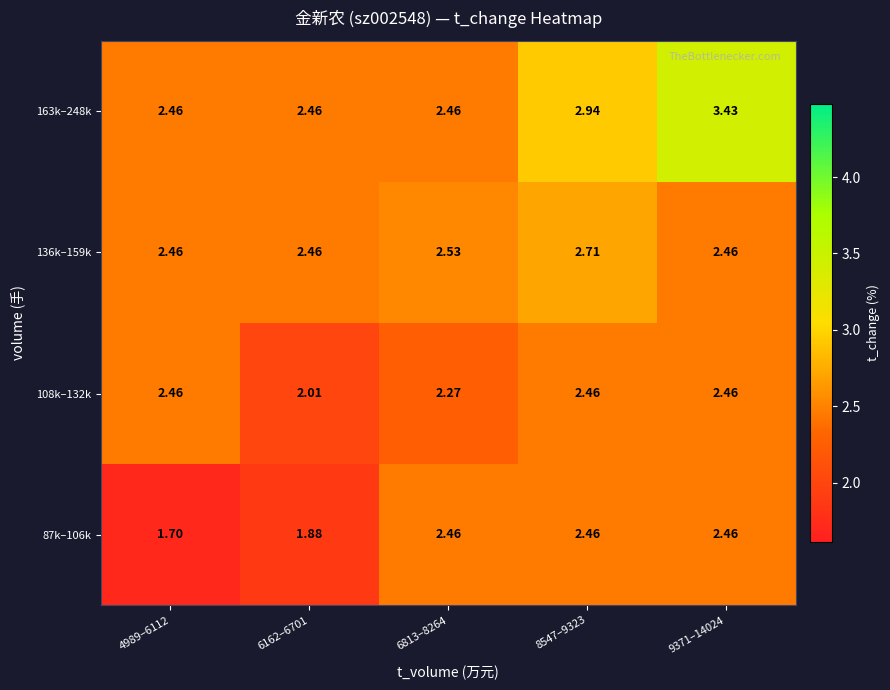

What is the minimum value shown in the chart?

1.7